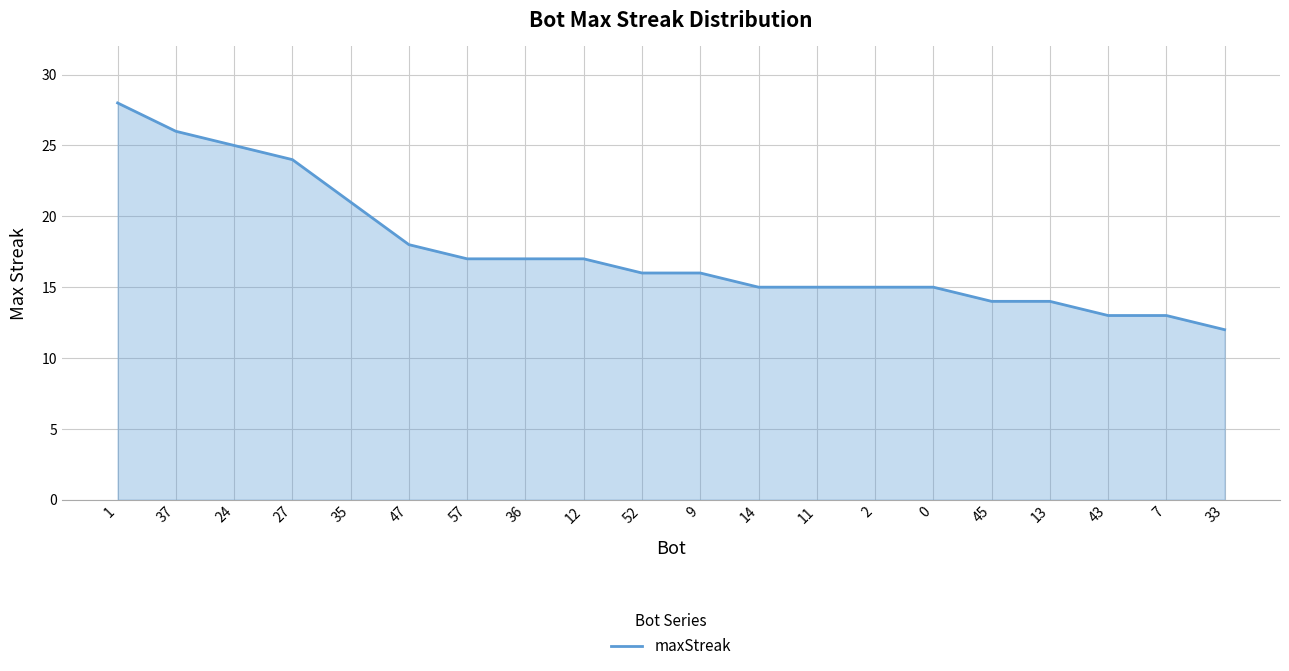

Which label corresponds to the largest value in the chart?

1